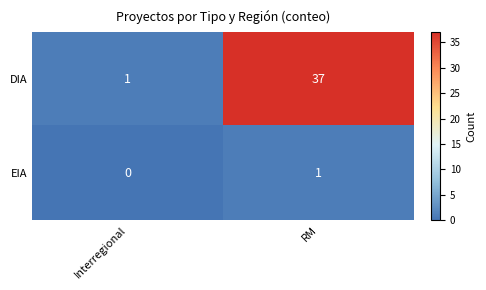

Is it true that DIA equals 1 at Interregional?

True